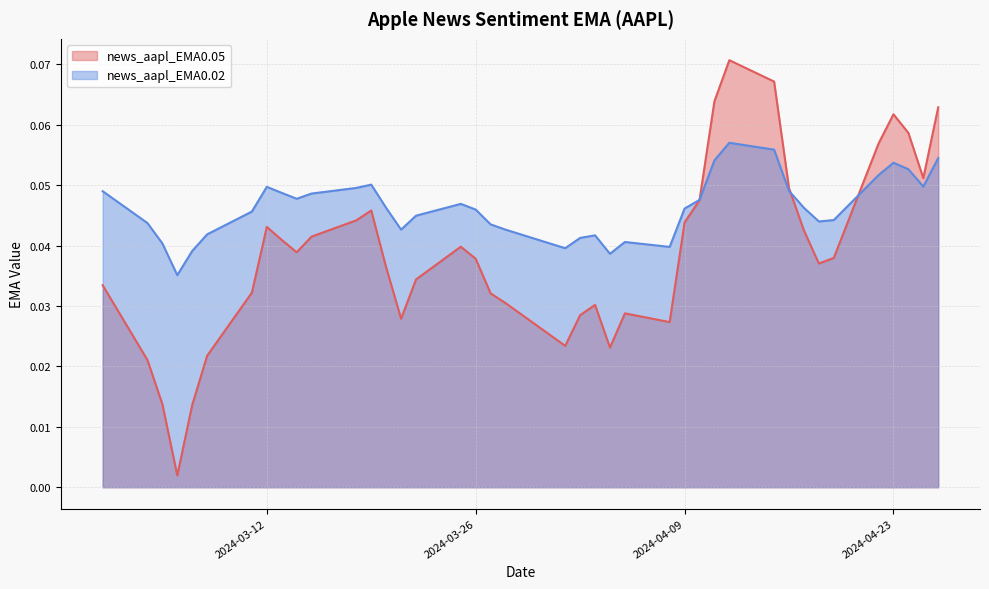

How many interior local peaks does the news_aapl_EMA0.05 series have?

7